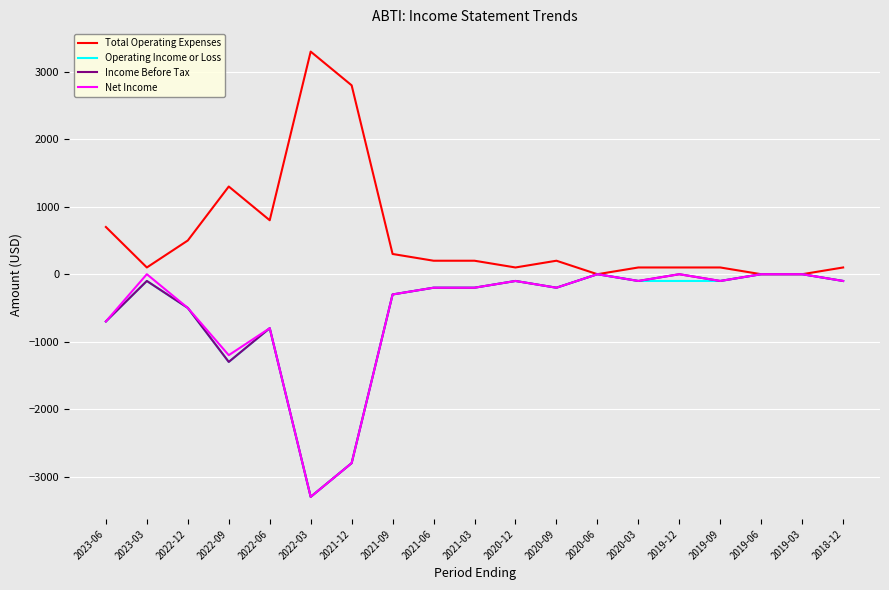

Where is the first local maximum for Net Income?

2023-03